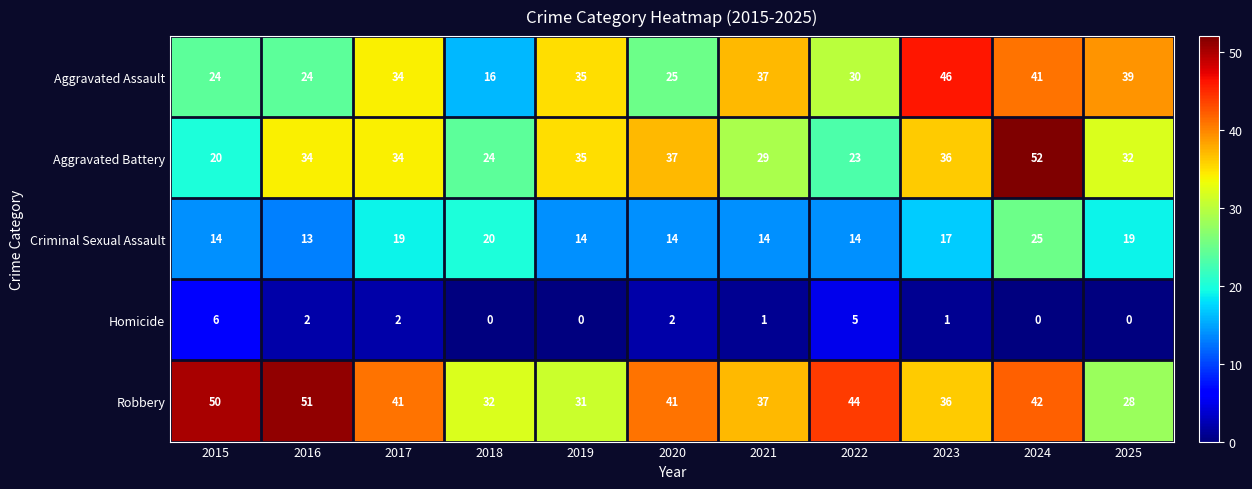

What value does the Criminal Sexual Assault series have at 2020, to the nearest 10?

10